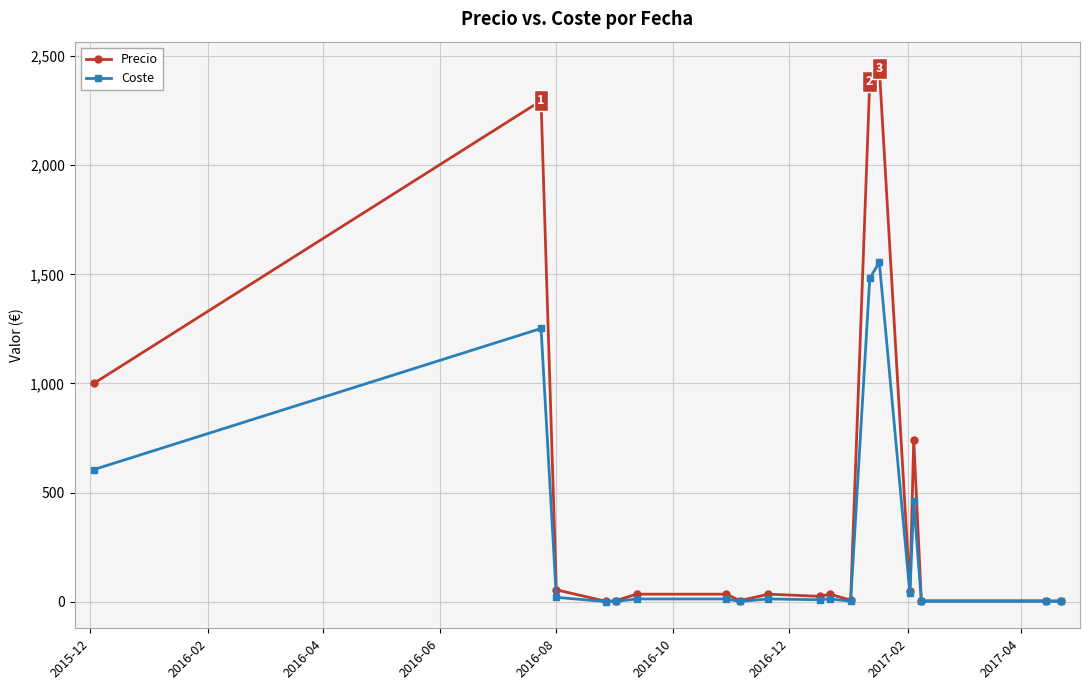

Which series has the largest range (max minus min)?

Precio